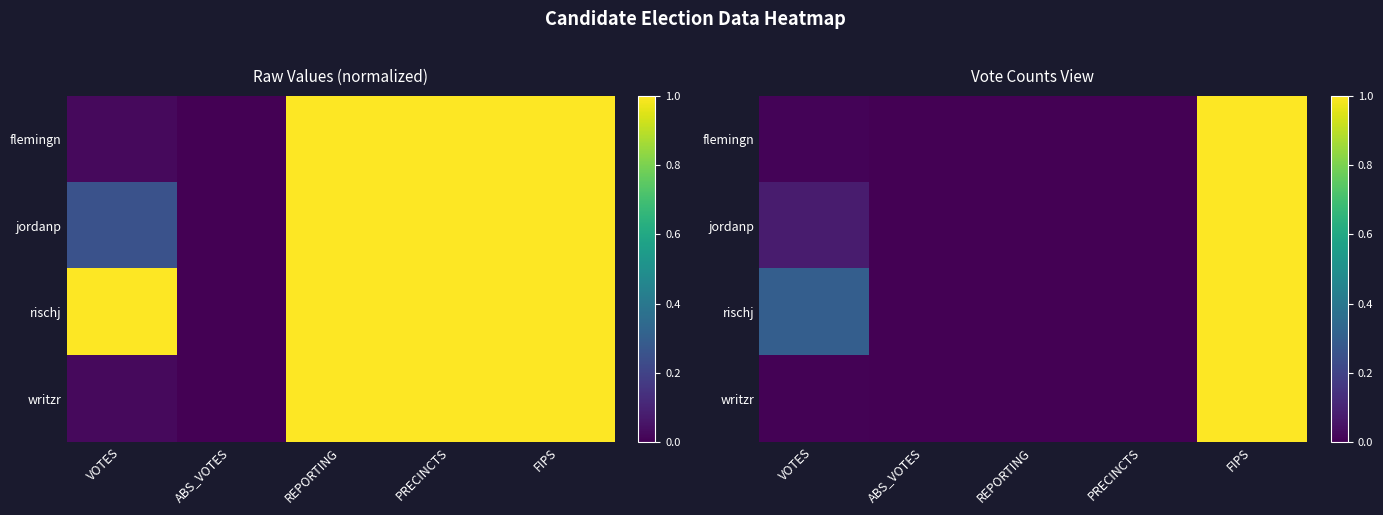

At which label is jordanp closest to 0?

ABS_VOTES